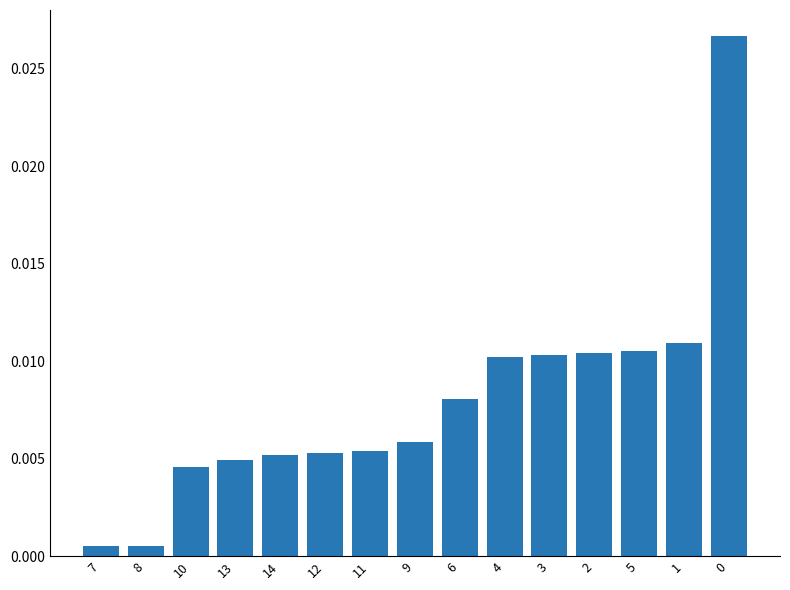

Between 4 and 11, which is larger?

4